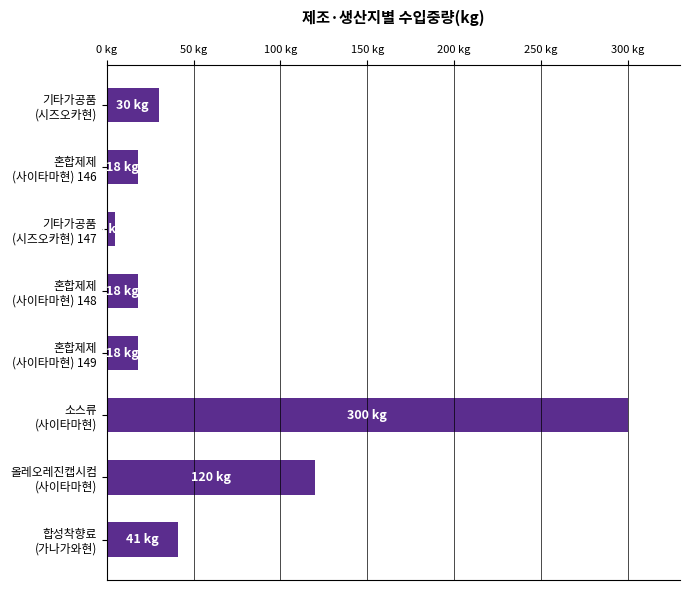

What is the minimum value shown in the chart?

5